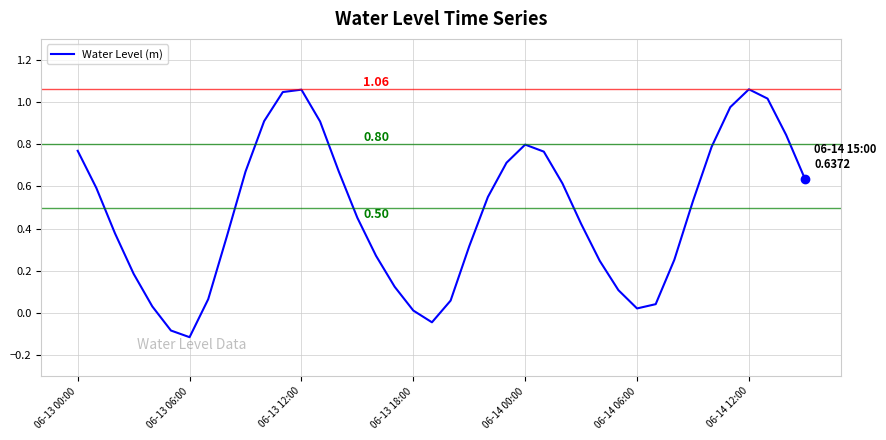

What is the difference between the maximum and minimum values?

1.2